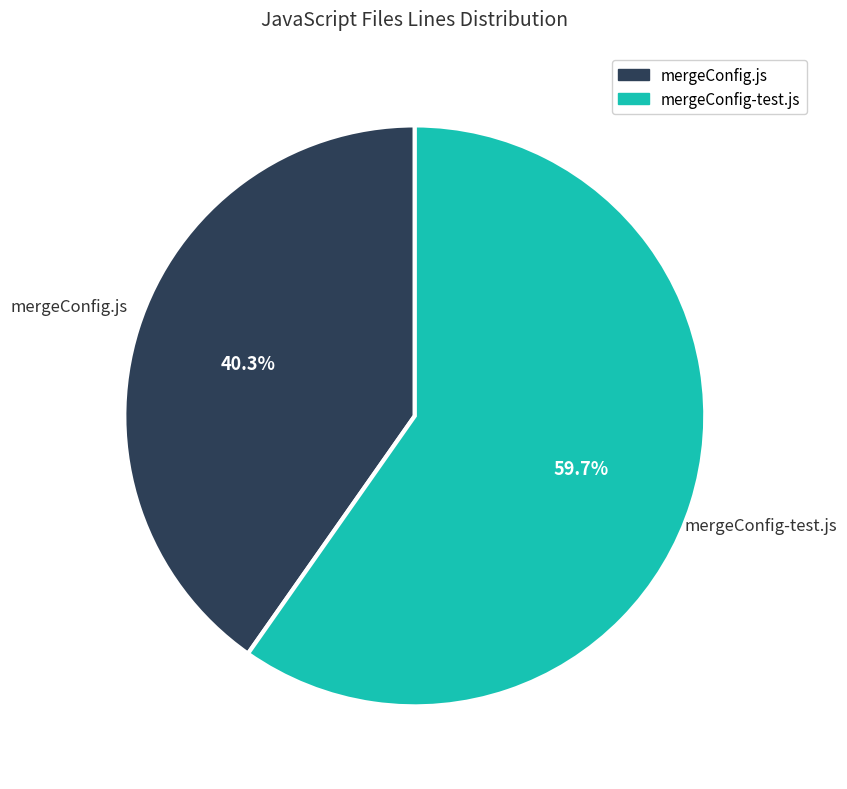

The mergeConfig-test.js slice represents 60% of the pie. True or false?

True